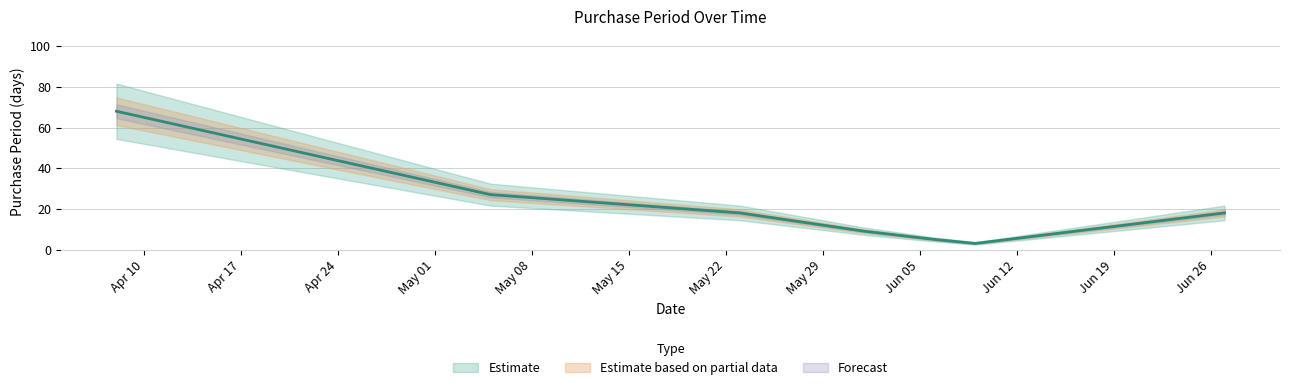

List the labels in order of value, largest first.

2017-04-08, 2017-05-05, 2017-05-23, 2017-06-27, 2017-06-01, 2017-06-06, 2017-06-09